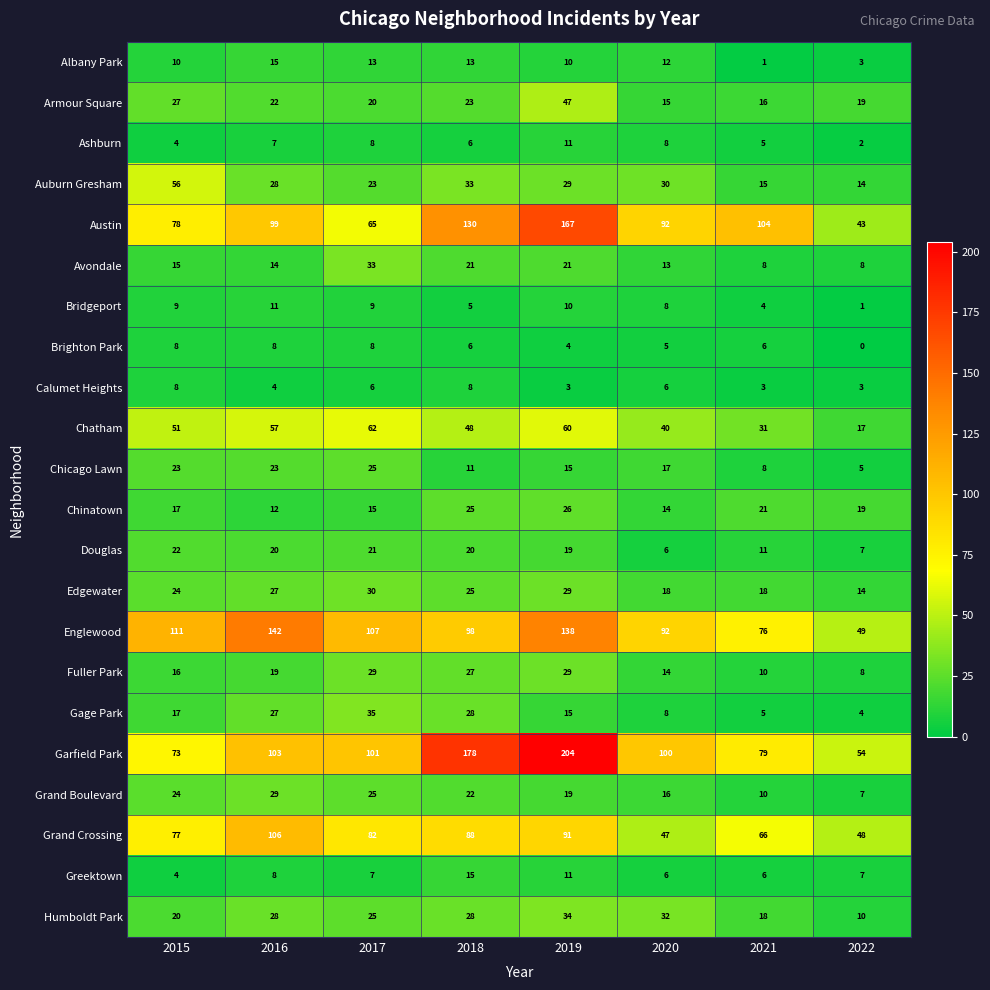

What is the total value across all series at 2017?

749